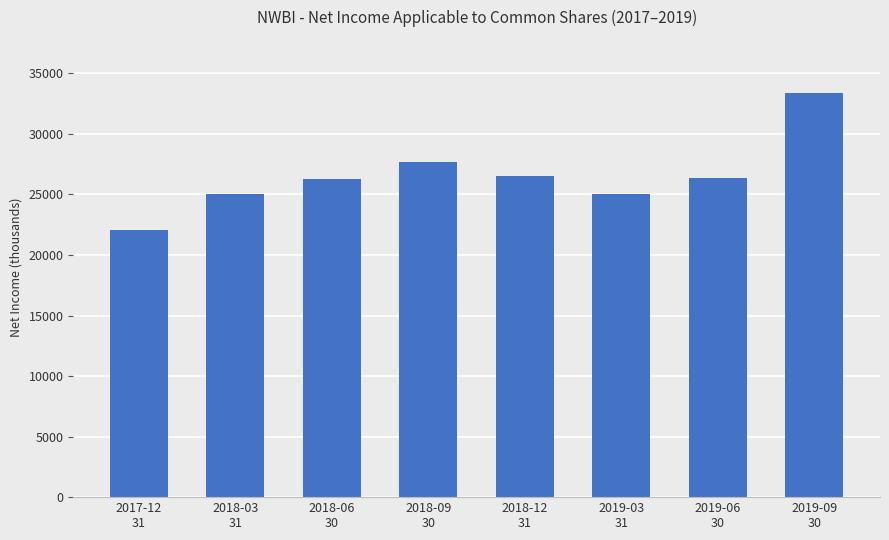

What is the smallest value displayed?

22100